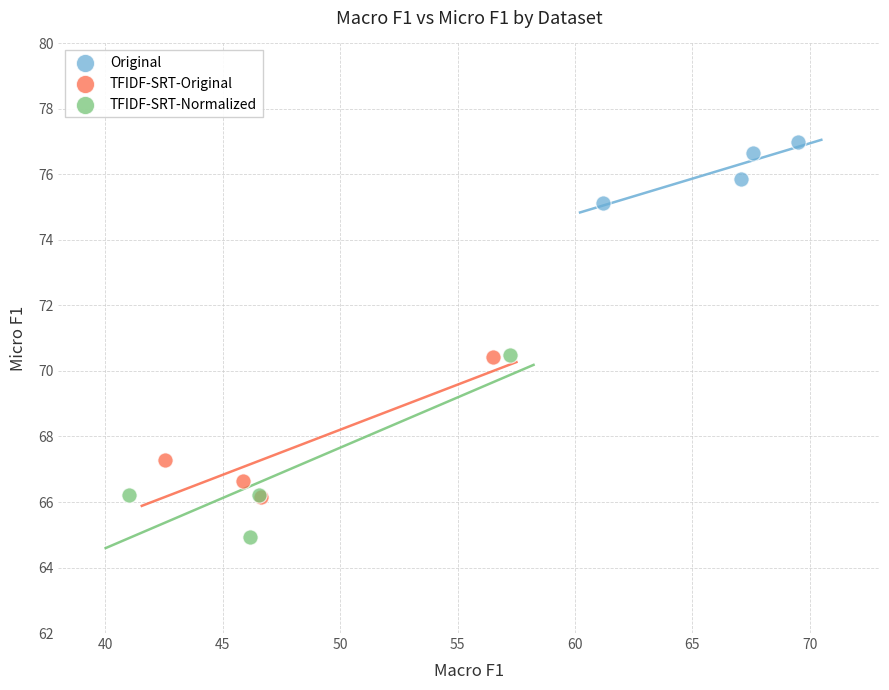

Which series reaches the minimum Y coordinate?

TFIDF-SRT-Normalized